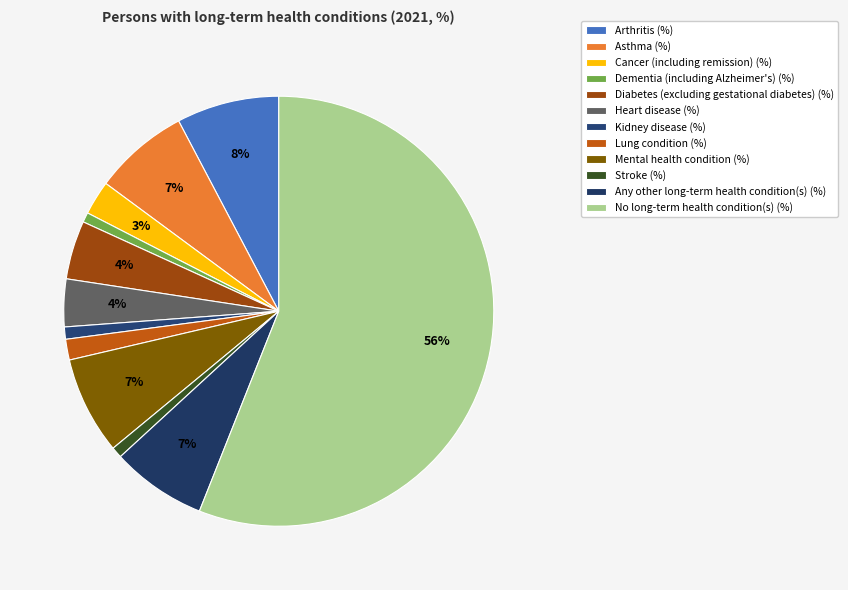

How many slices are in this pie chart?

12